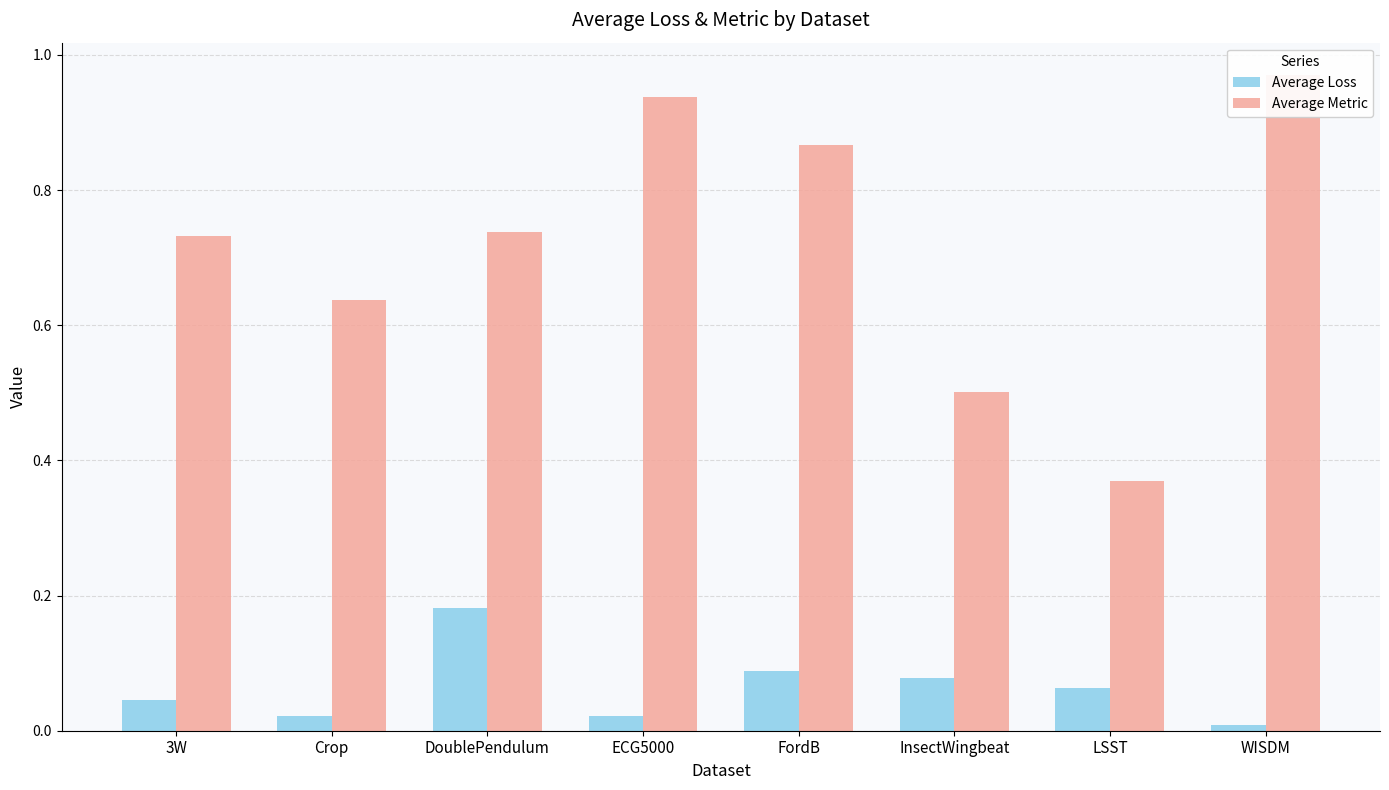

What is the label of the 5th bar from the left?

FordB